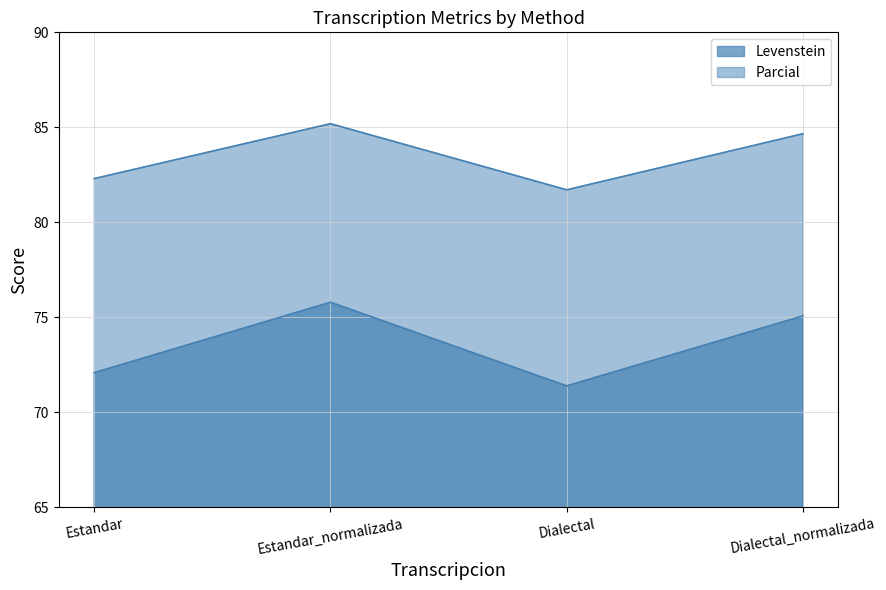

What is the label of the 2nd point from the left?

Estandar_normalizada